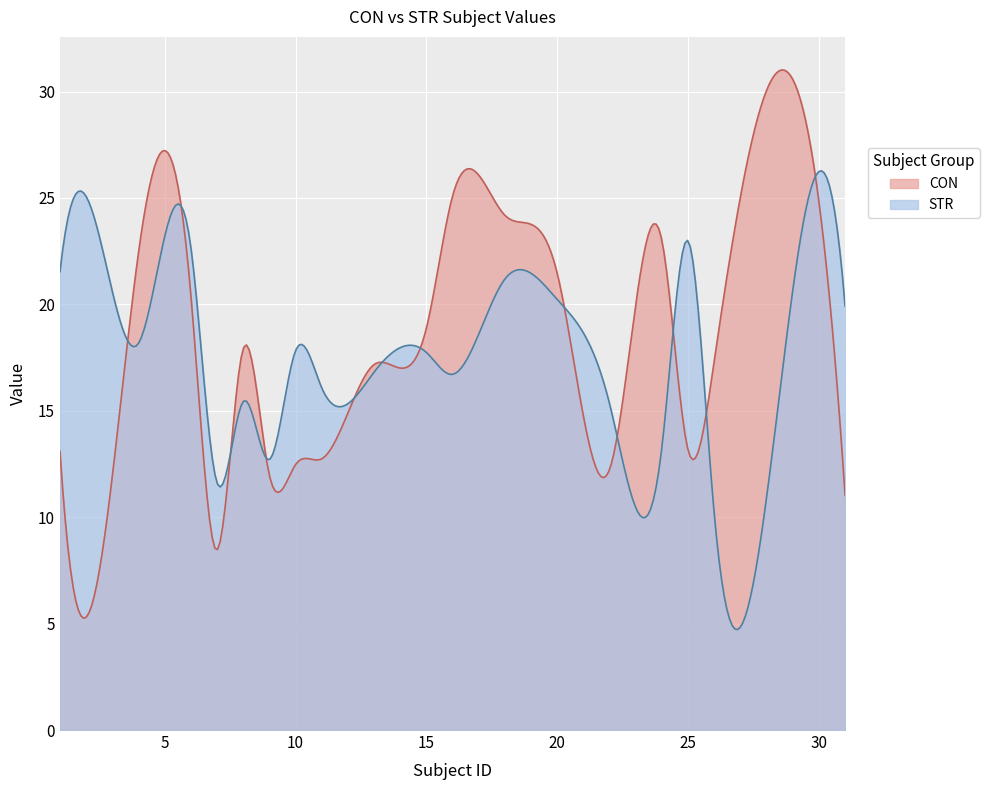

What is the total value across all series at 18?

45.4